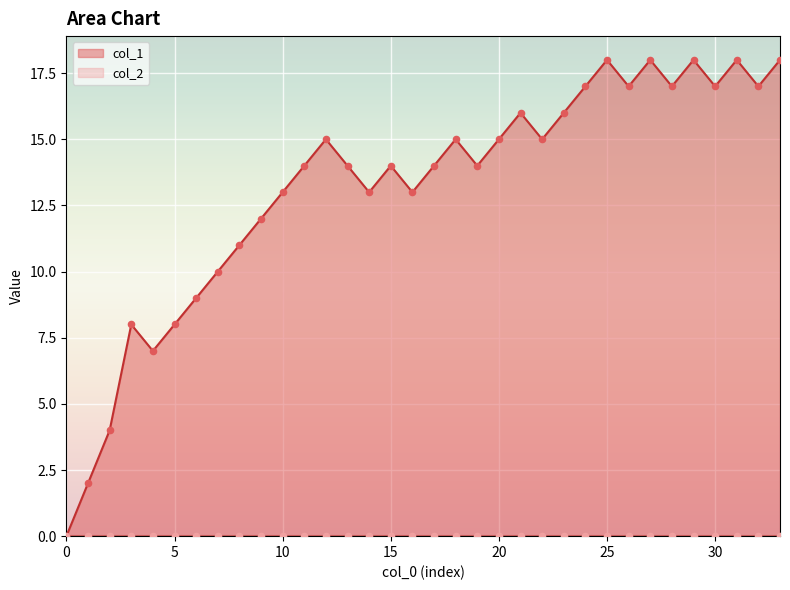

Which has a higher value, 30 or 32?

32